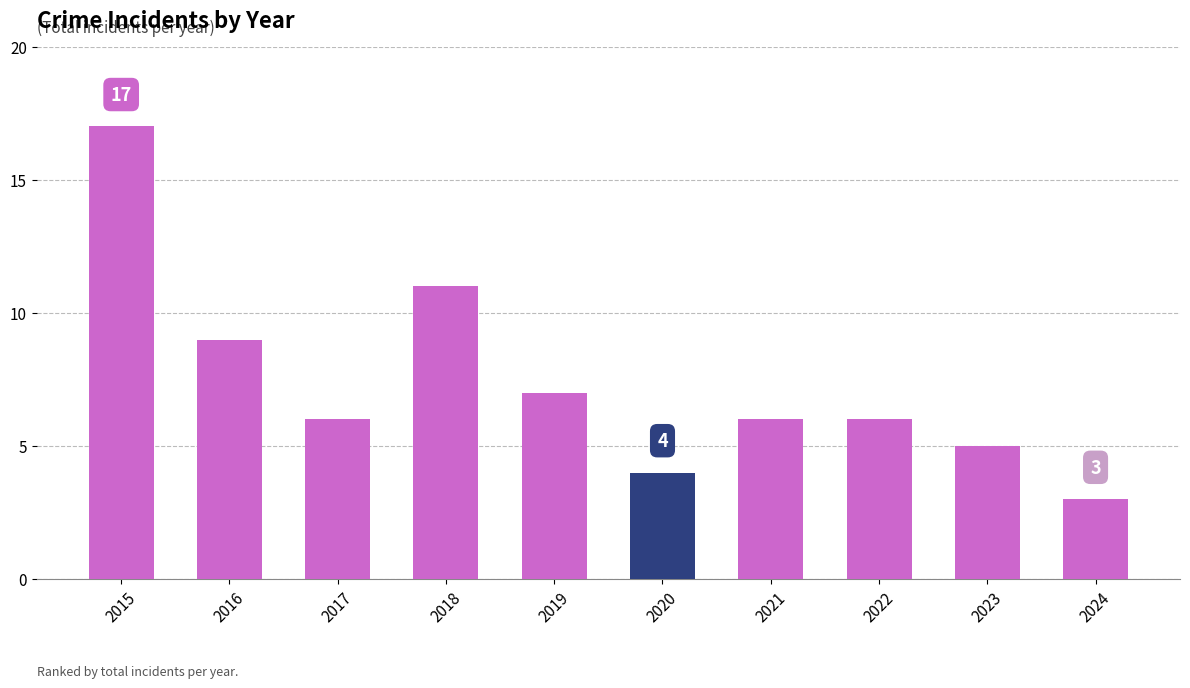

What is the sum of the values at 2017 and 2018?

17